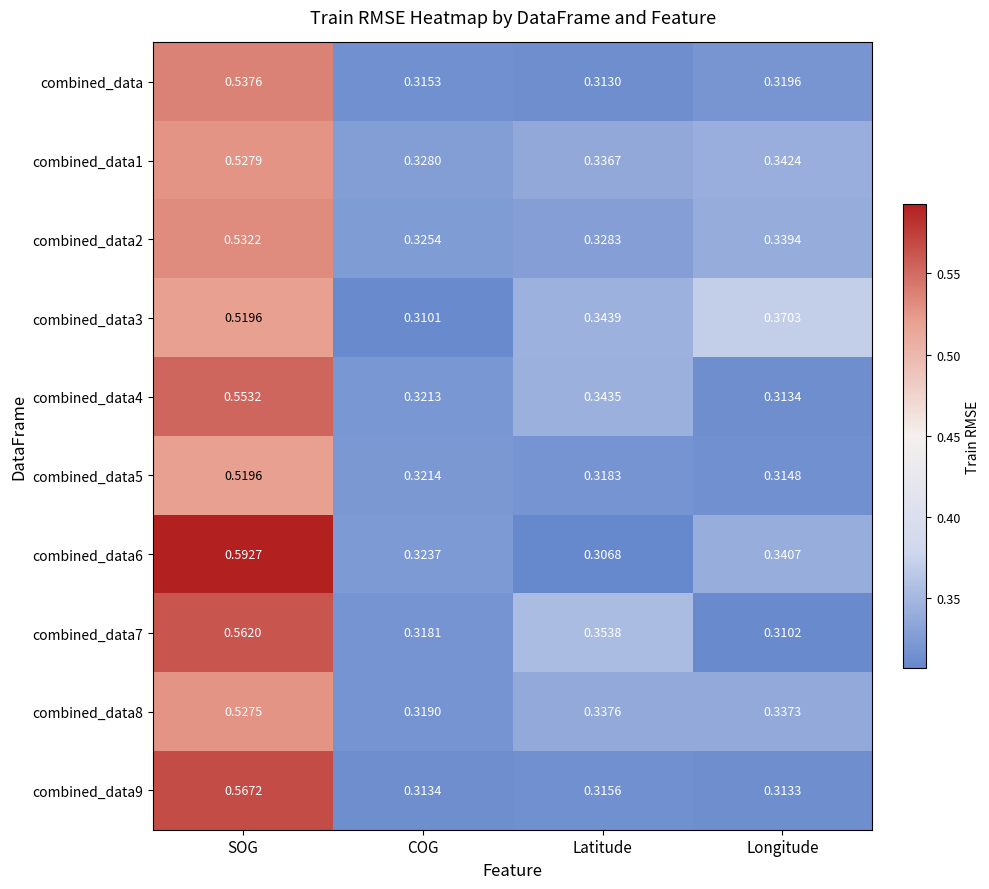

Which series has the largest range (max minus min)?

combined_data6